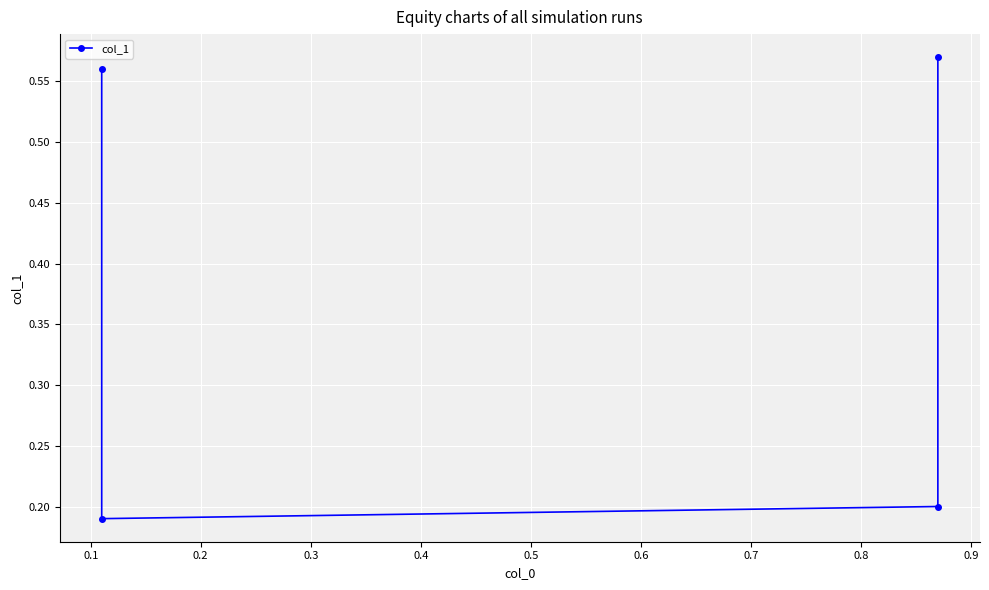

Reading right to left, list all the values displayed in this chart.

0.6	0.2	0.2	0.6